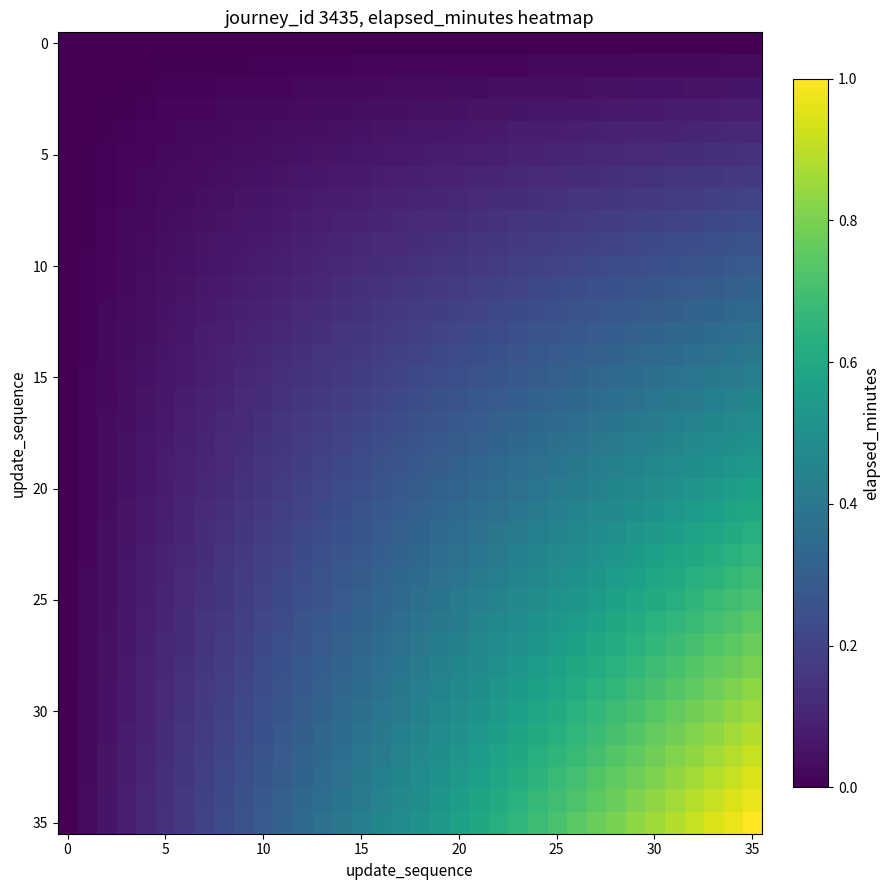

Which series has the widest spread of values?

row_35